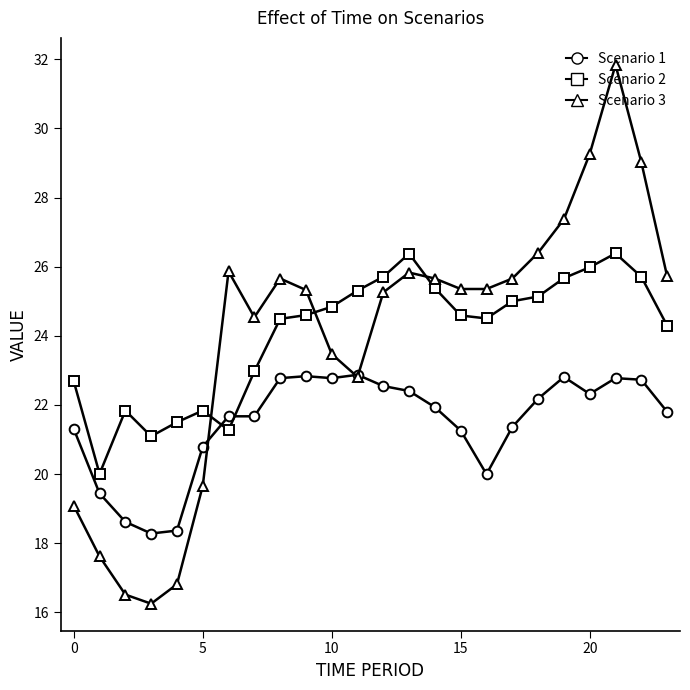

After their last crossing, which series has the higher values: Scenario 3 or Scenario 2?

Scenario 3